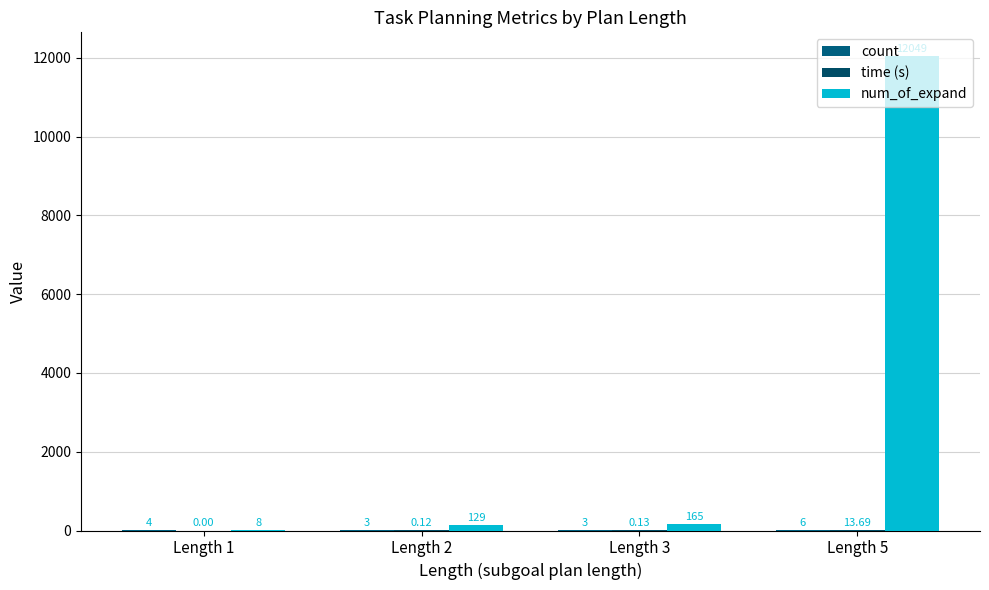

What is the sum of all time (s) values?

13.9